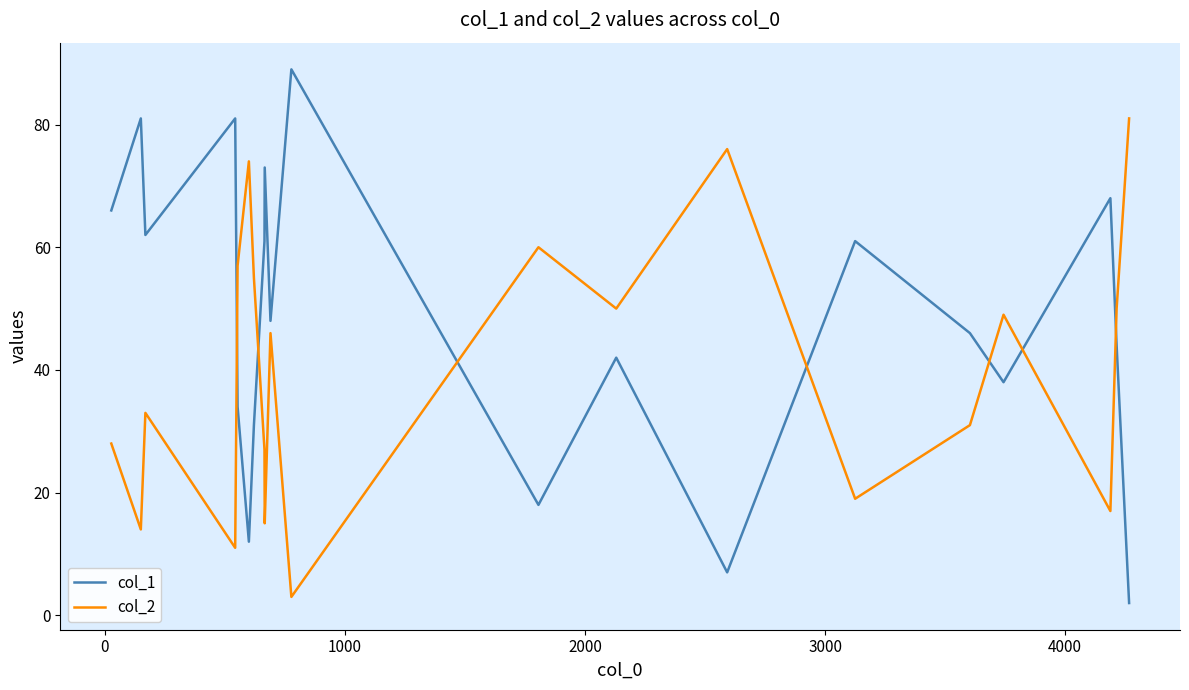

What are all the series names shown in the legend?

col_1, col_2